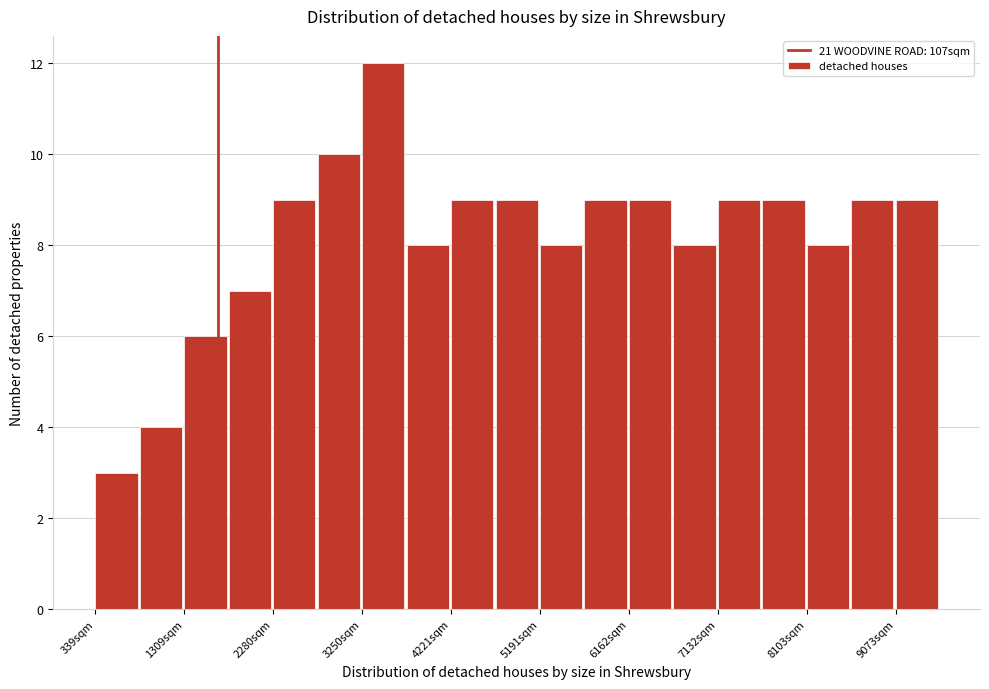

Reading left to right, list every bar in this chart as the range it spans on the x-axis followed by its height. Neither the bar edges nor the heights are printed on the chart, so give them approximately, as read against the axes.

300 to 800: 3
800 to 1300: 4
1300 to 1800: 6
1800 to 2300: 7
2300 to 2800: 9
2800 to 3300: 10
3300 to 3700: 12
3700 to 4200: 8
4200 to 4700: 9
4700 to 5200: 9
5200 to 5700: 8
5700 to 6200: 9
6200 to 6600: 9
6600 to 7100: 8
7100 to 7600: 9
7600 to 8100: 9
8100 to 8600: 8
8600 to 9100: 9
9100 to 9600: 9